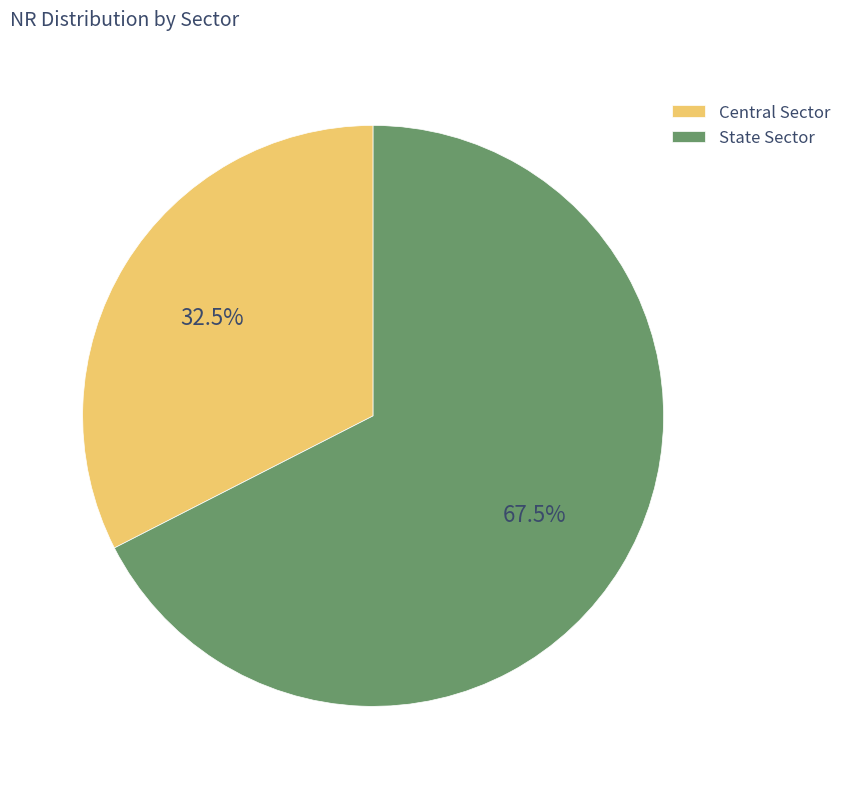

What is the ratio of the value at State Sector to the value at Central Sector?

2.1